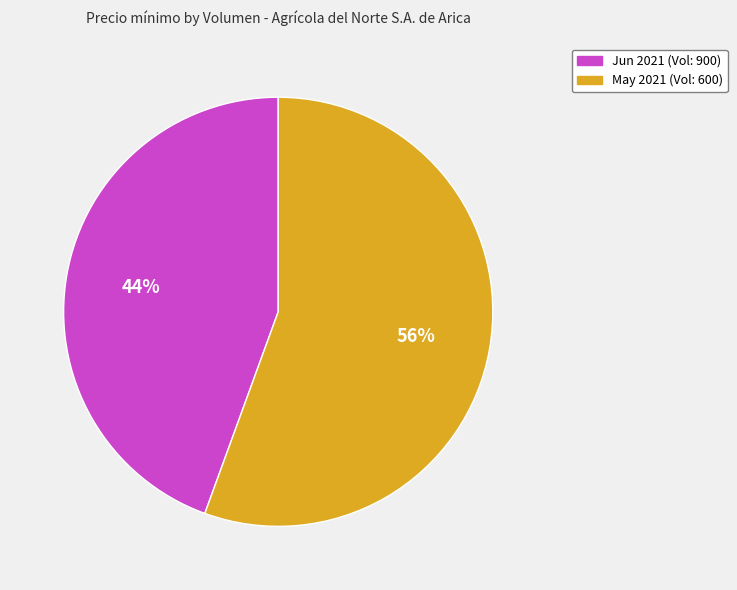

To the nearest percent, what is the average slice percentage?

50%